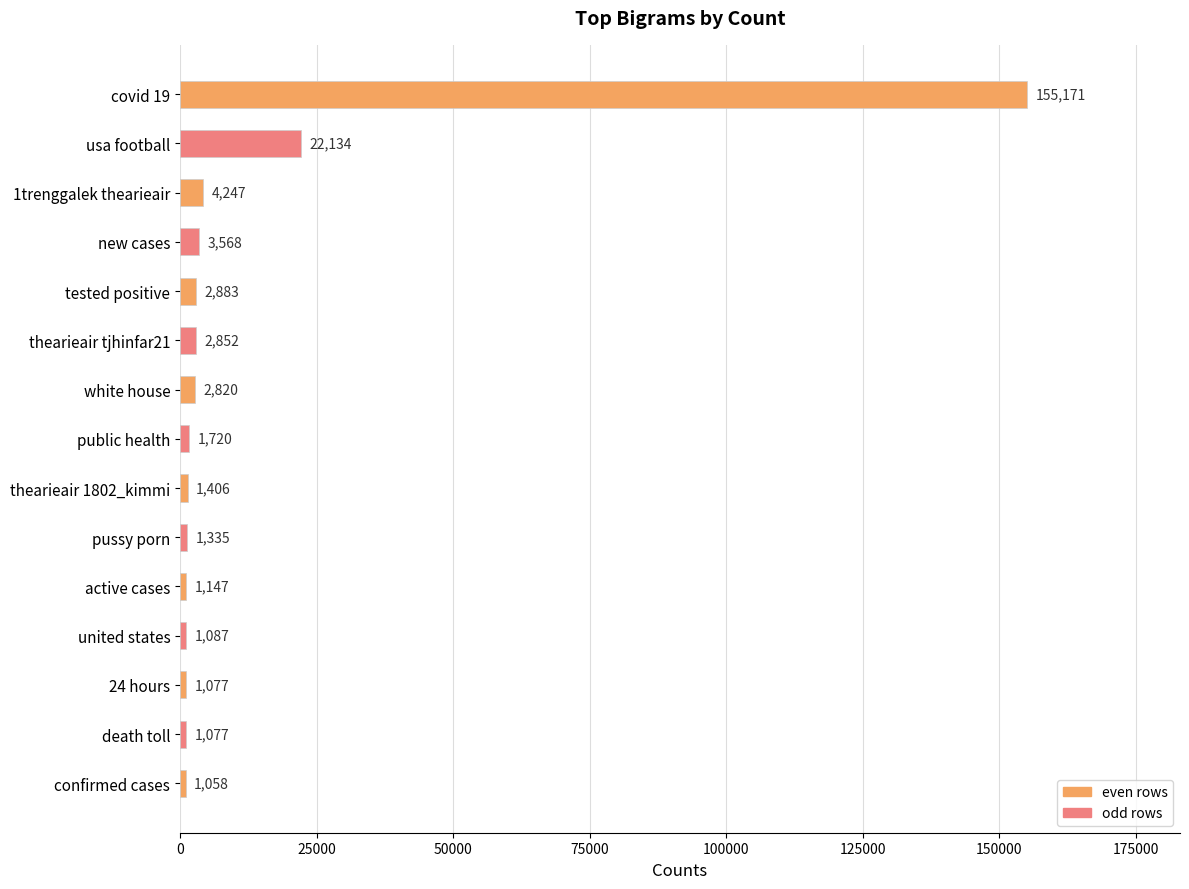

What is the average value?

13572